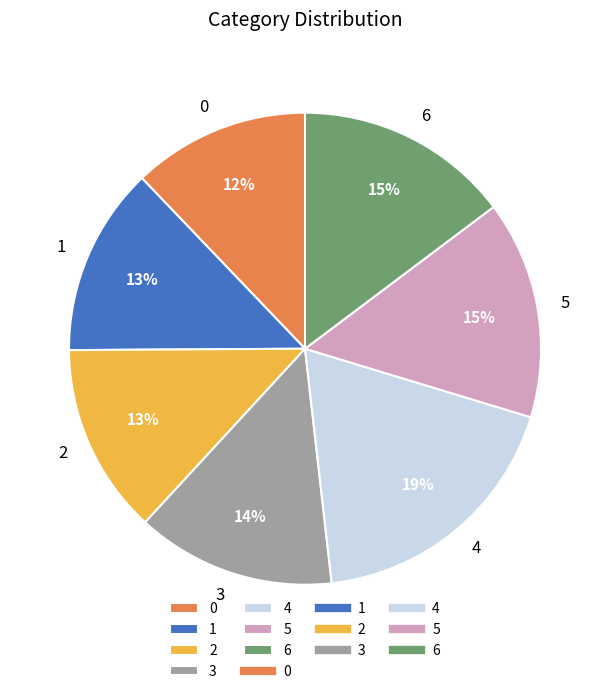

True or false: 2 accounts for 13% of the total.

True